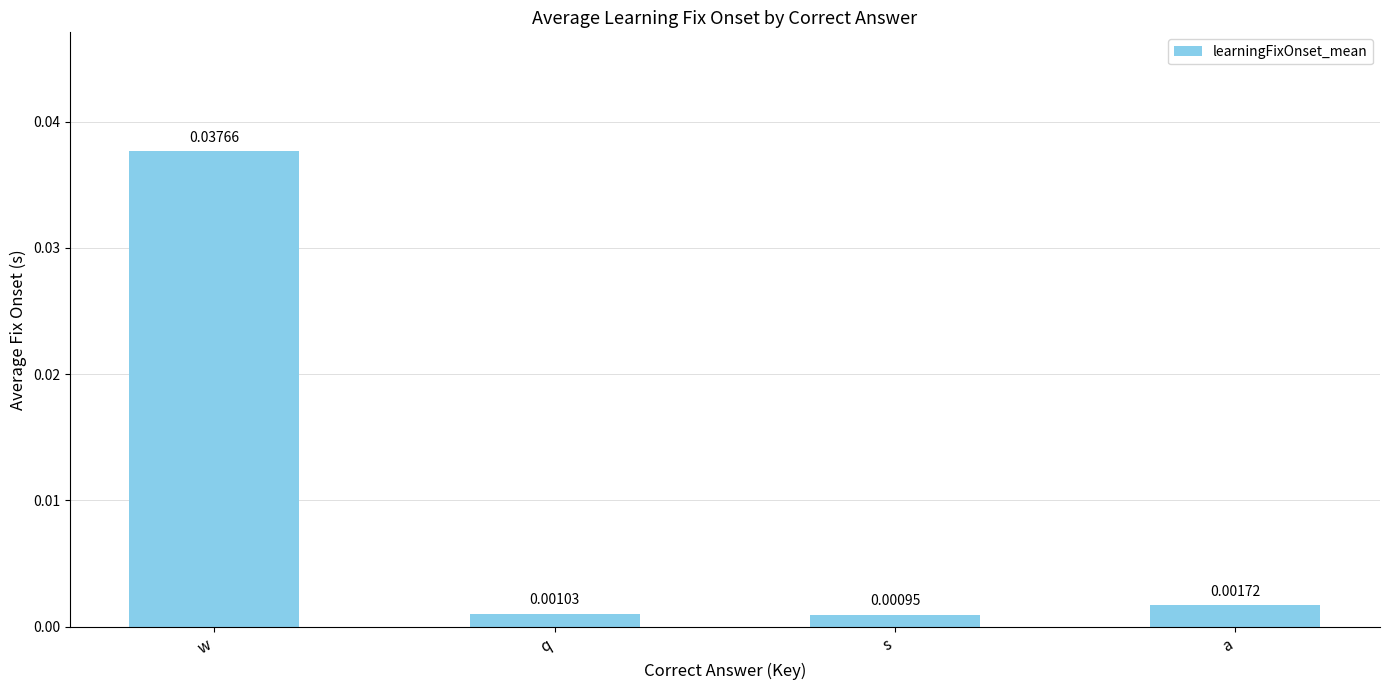

What is the label of the 3rd bar from the right?

q